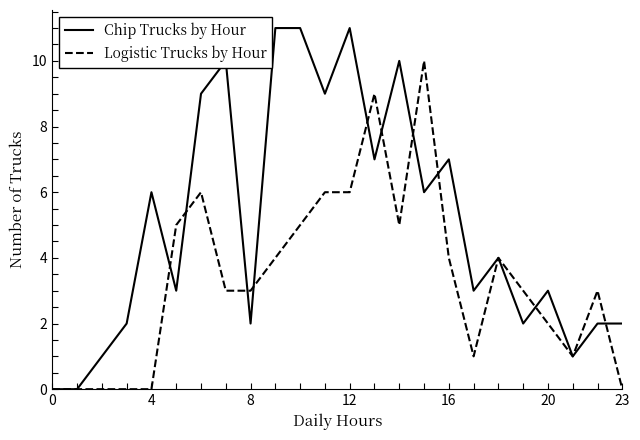

After their last crossing, which series has the higher values: Chip Trucks by Hour or Logistic Trucks by Hour?

Chip Trucks by Hour